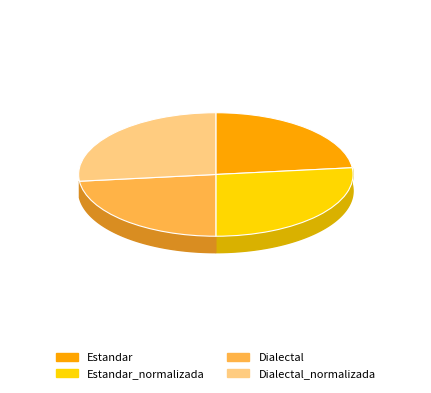

Does Estandar_normalizada account for over 50% of the chart?

No